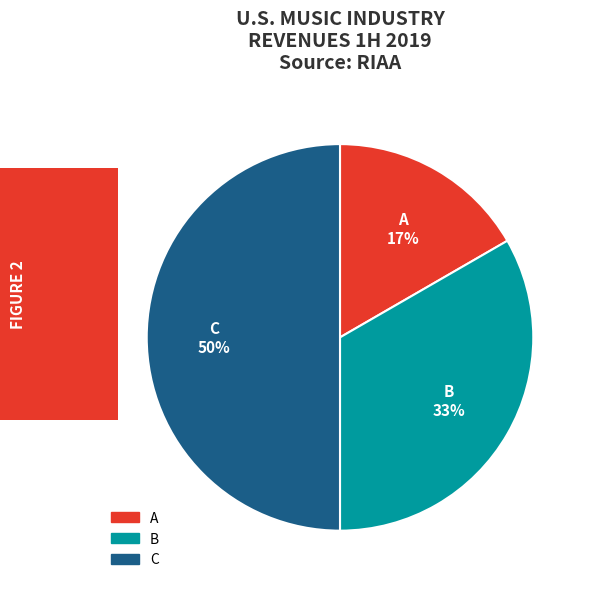

True or false: B accounts for 28% of the total.

False